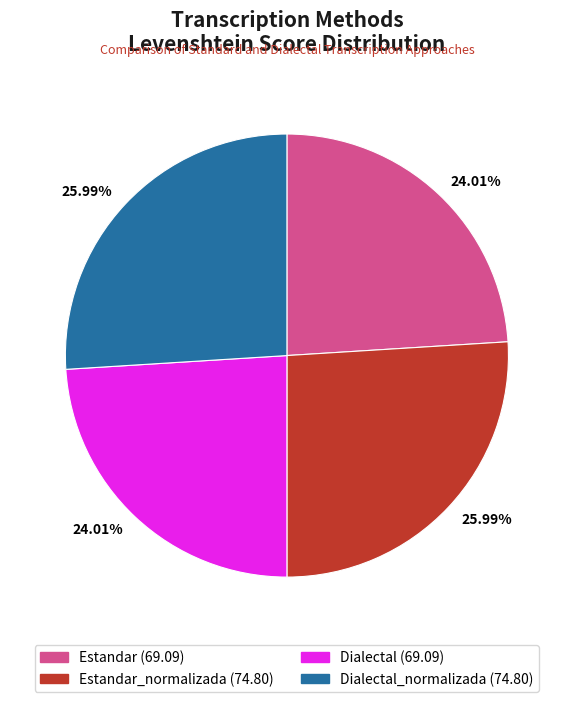

Does any single category account for the majority?

No